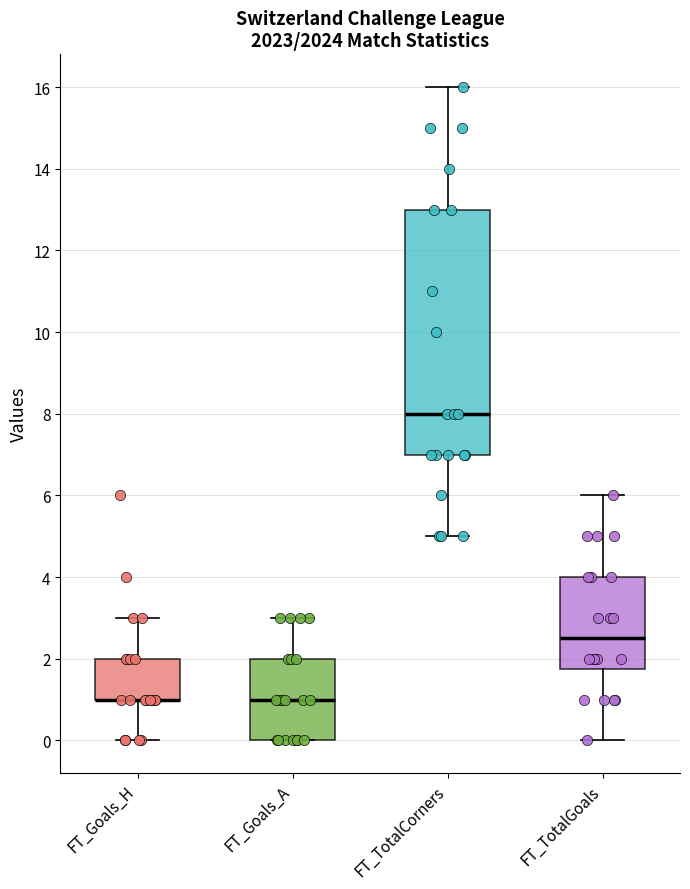

Where is the lower edge of the box for FT_Goals_A on the y-axis? The values are not printed on the chart, so give them approximately, as read against the axis.

0.0